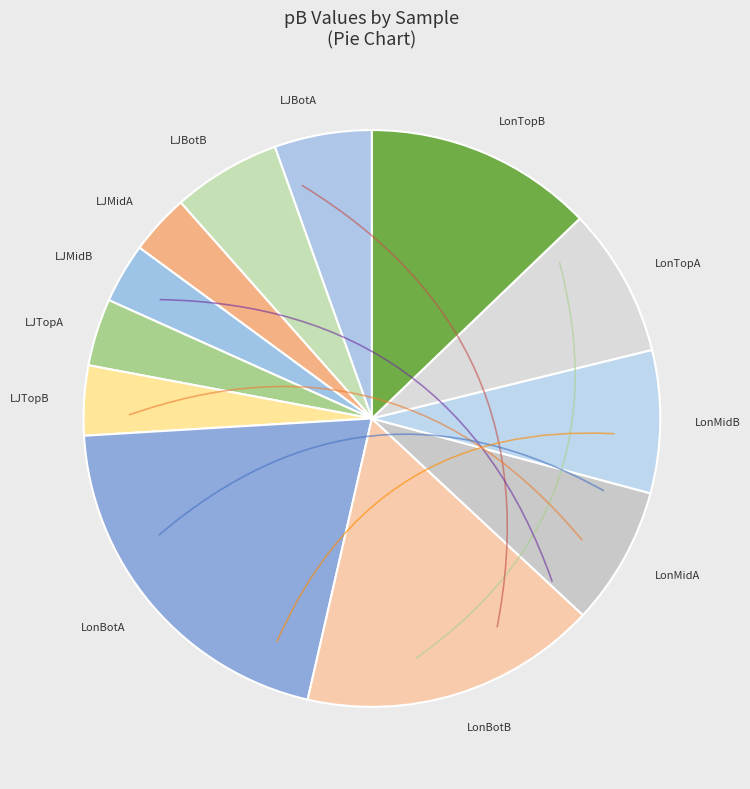

True or false: LonTopA accounts for 8% of the total.

True